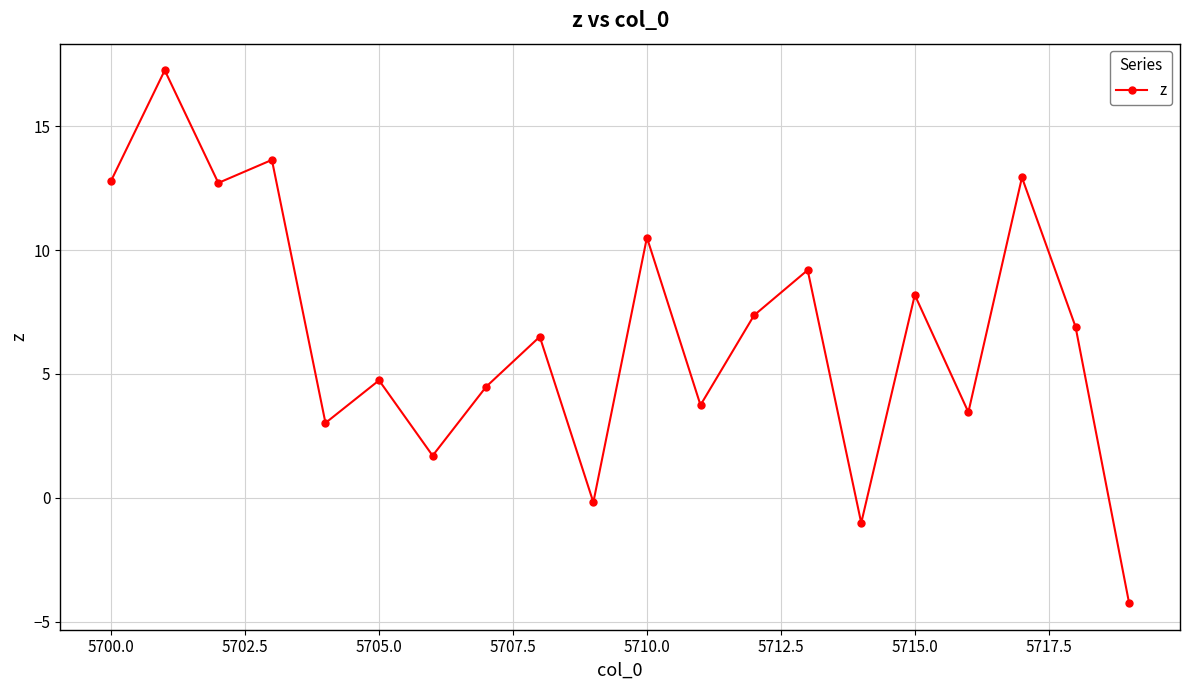

How many points are lower than both their immediate neighbors (excluding endpoints)?

7